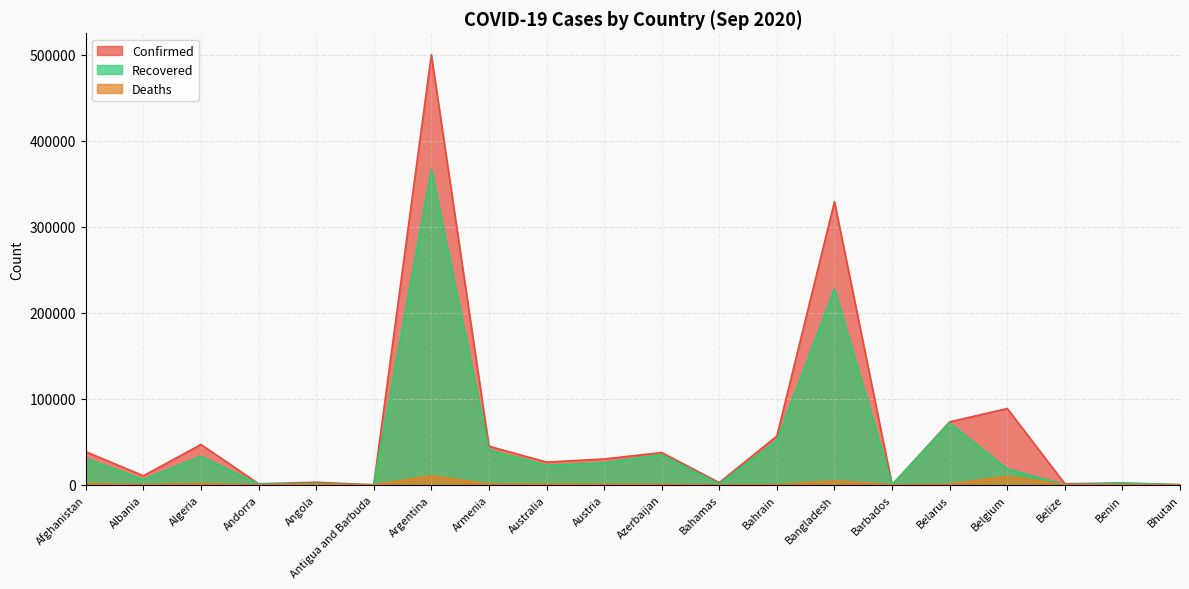

What is the label of the 8th point from the right?

Bahrain